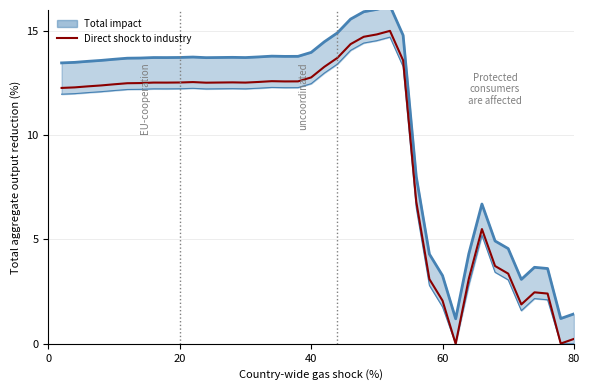

True or false: the data shows 19.4 at 11.

False